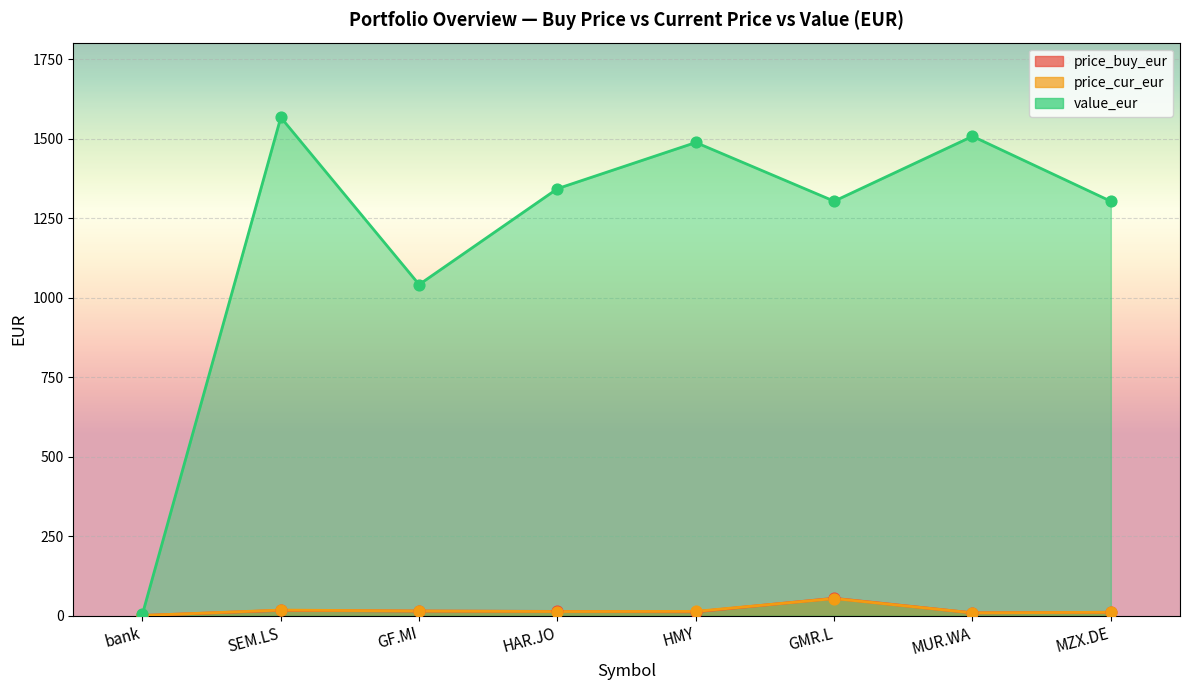

Which series reaches the maximum Y coordinate?

value_eur